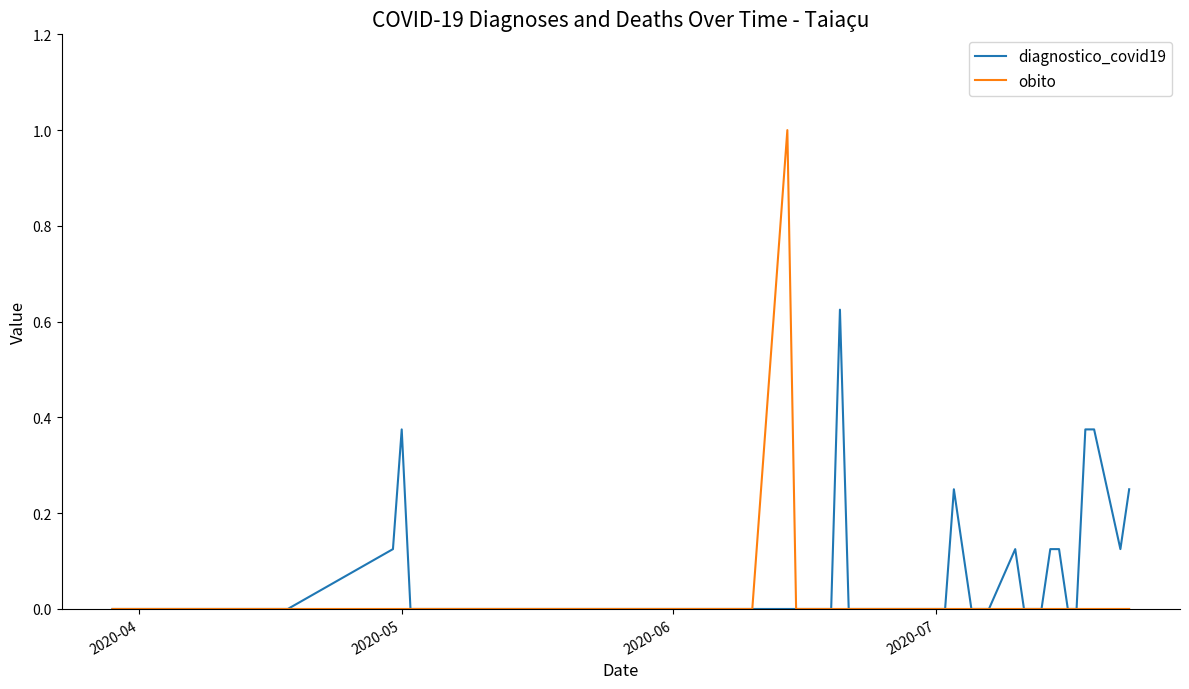

What is the highest value of the obito series?

1.0